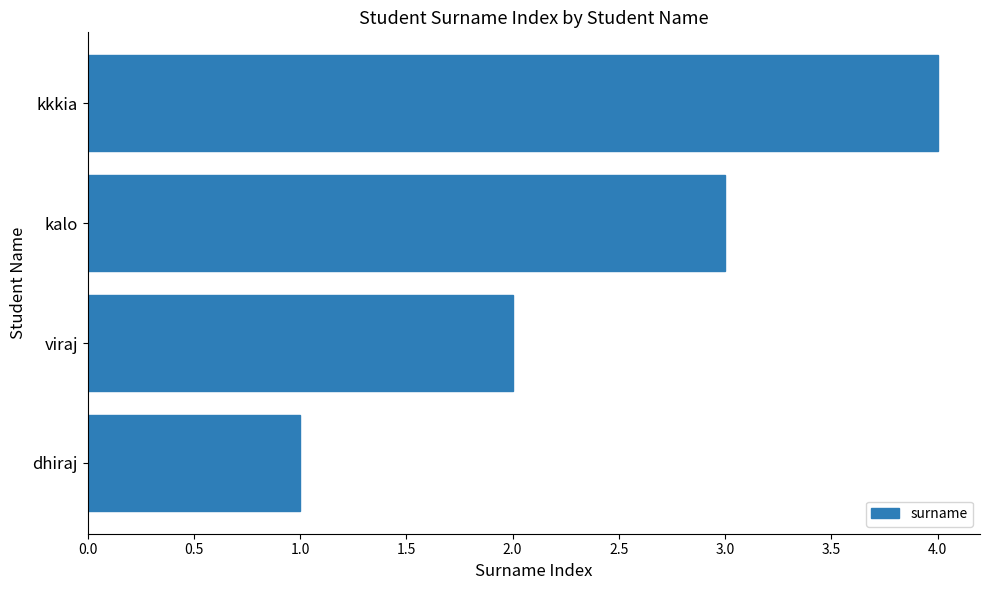

What is the sum of all values?

10